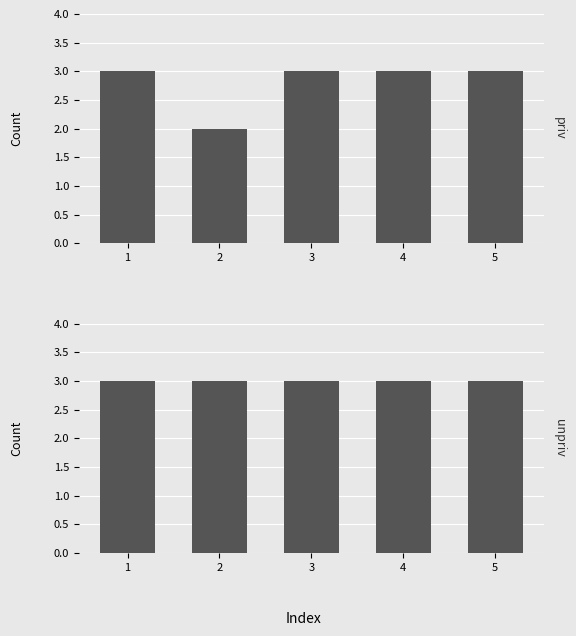

What is the lowest value of the panel2 series?

3